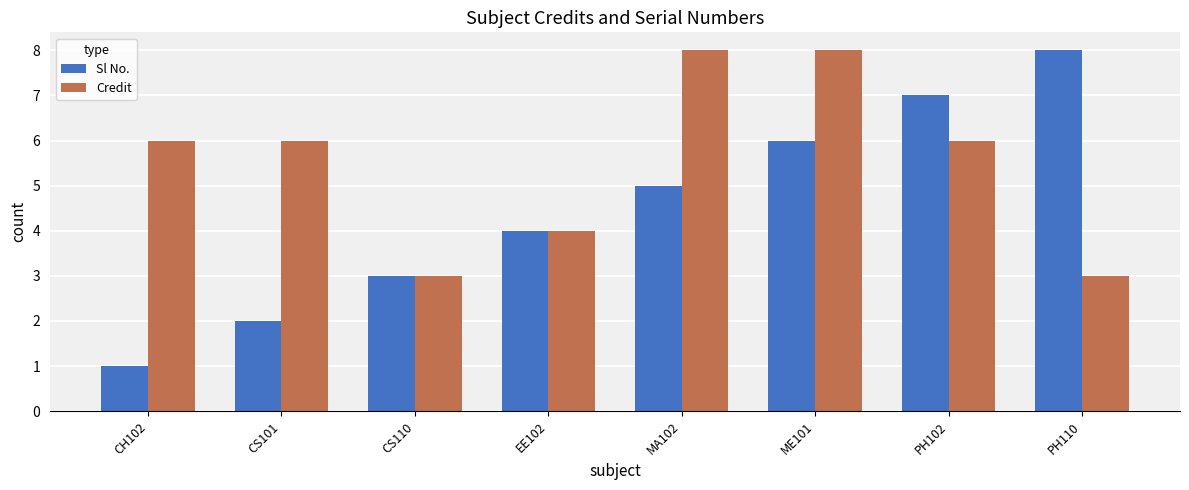

How many data points does each series have?

8